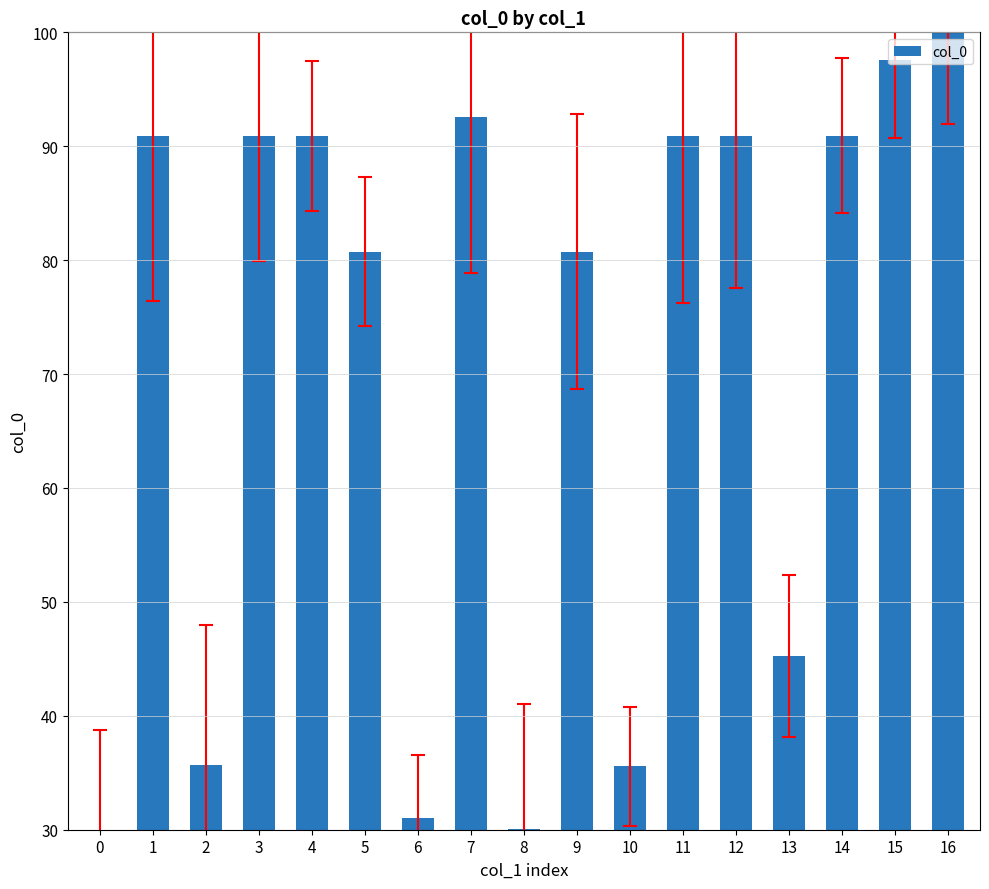

The value at 8 is 41.0. True or false?

False